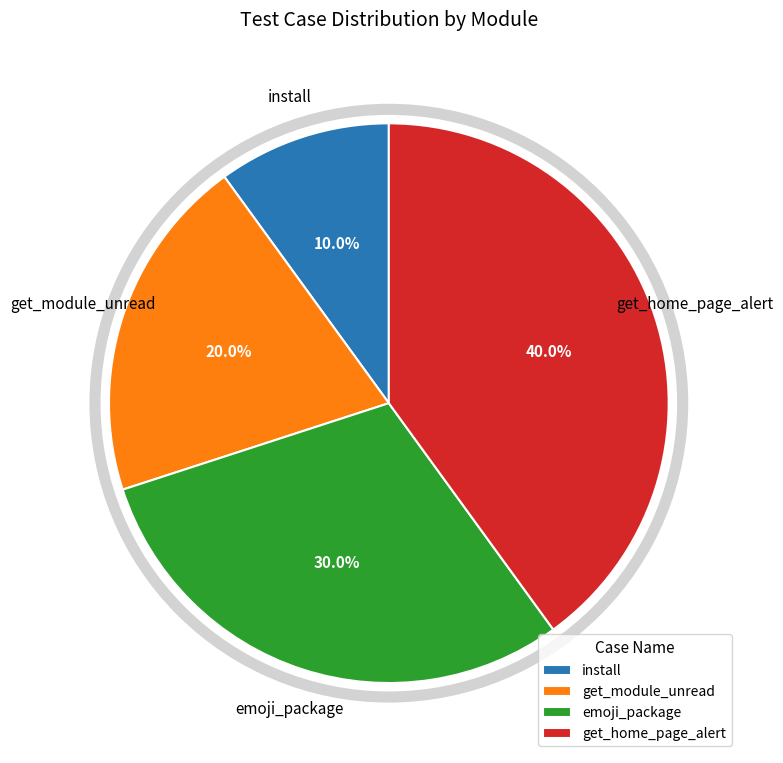

Is it true that emoji_package is 30% of the pie?

True